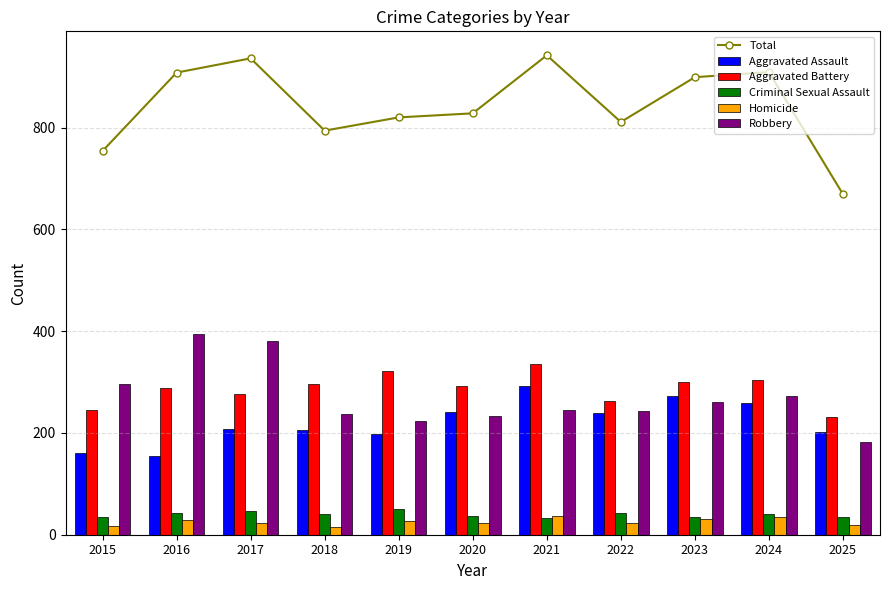

What is the sum of the Total values at 2022 and 2024?

1720